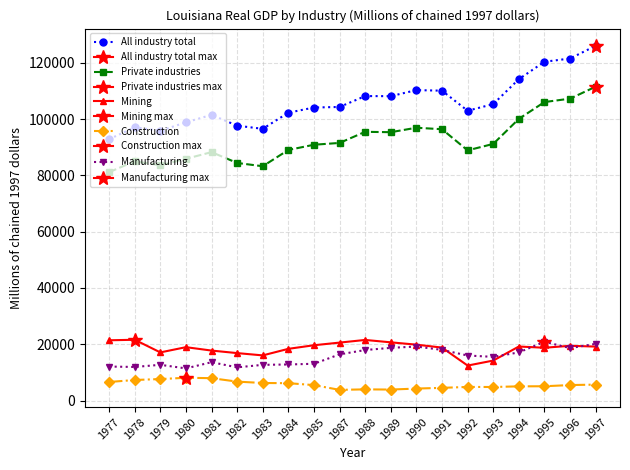

What is the value of the Private industries point at the 8th from the left?

89012.3